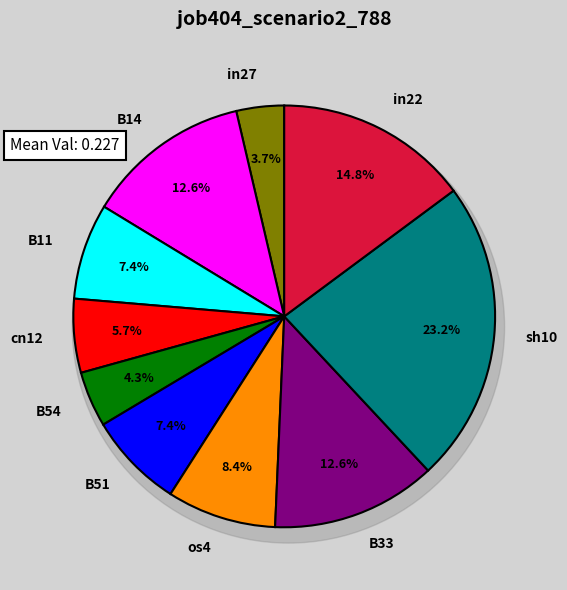

What is the total percentage of B11 and B51?

14.7%